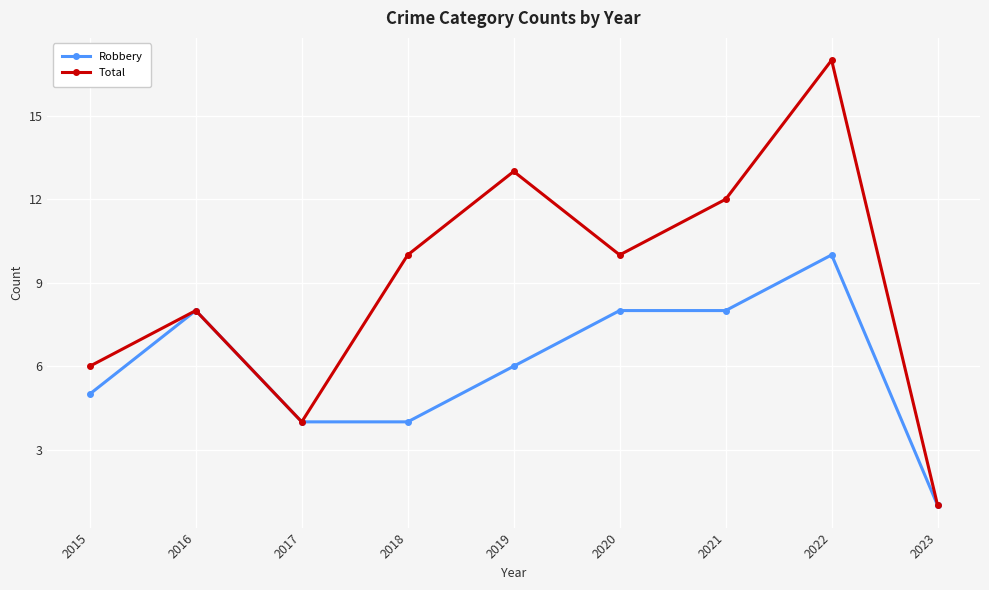

What is the smallest value displayed?

1